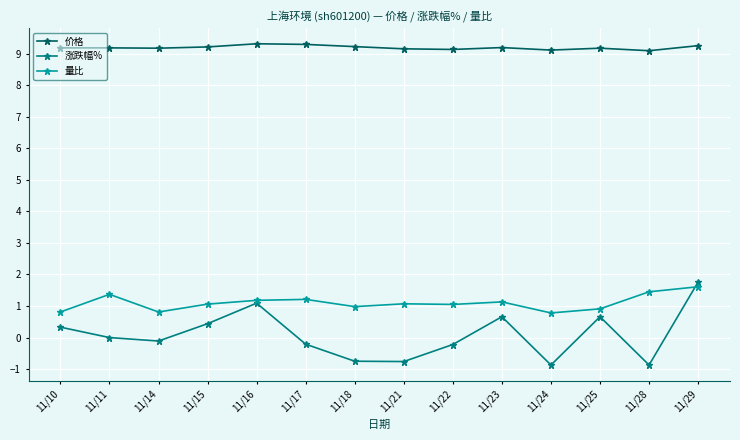

What is the minimum value shown in the chart?

-0.9